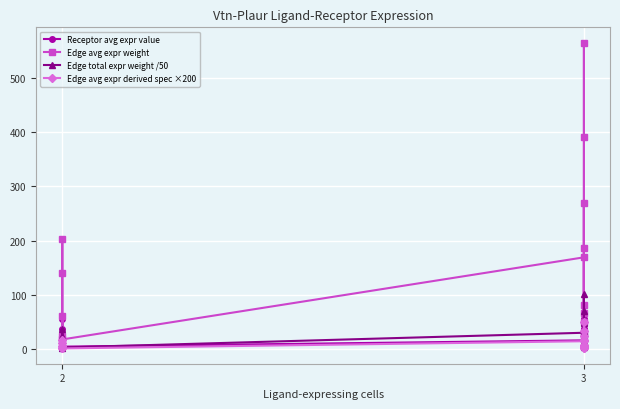

How many interior local peaks does the Edge avg expr weight series have?

5